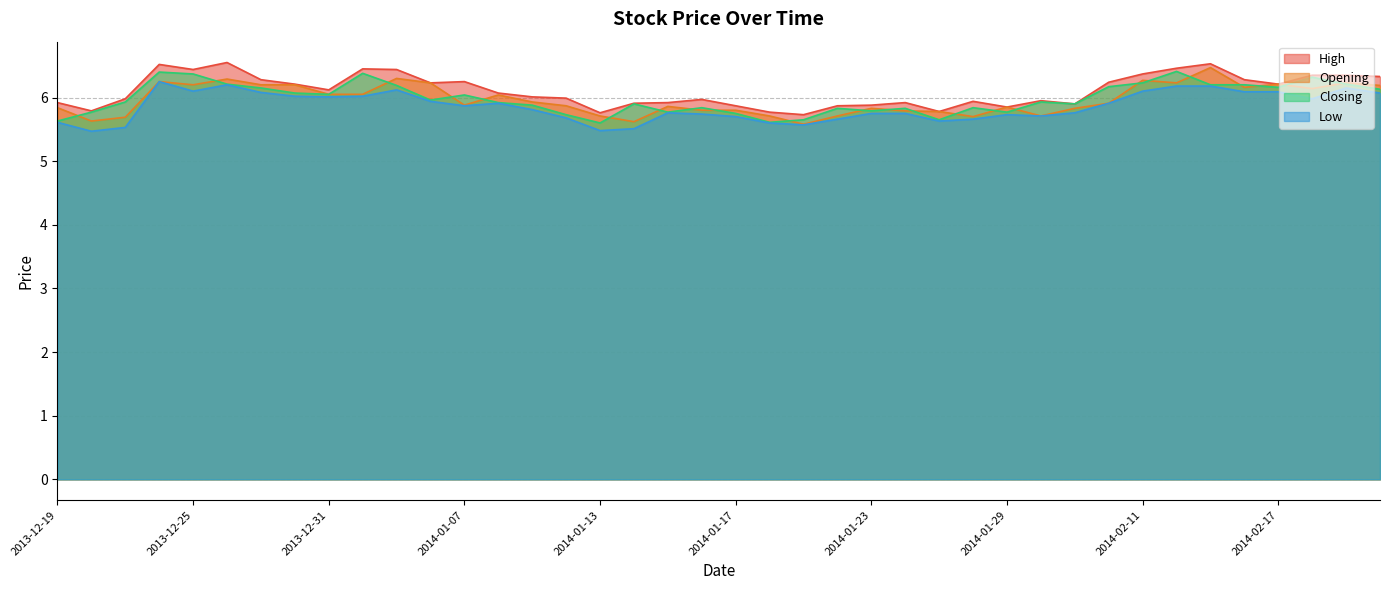

Is it true that High equals 6.0 at 2013-12-23?

True